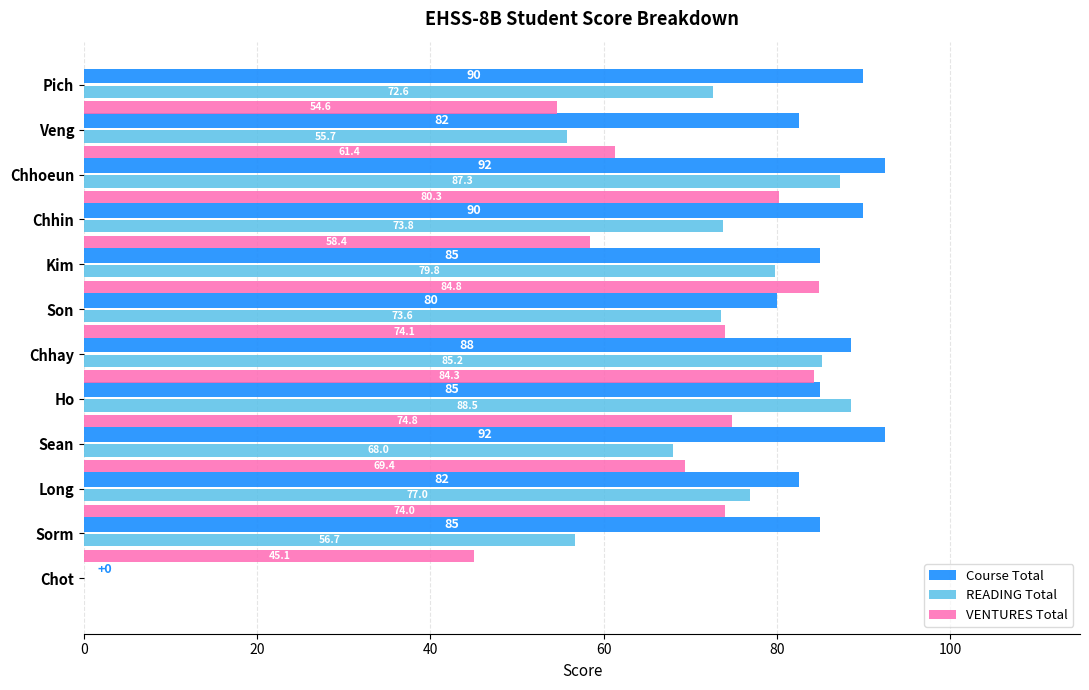

The value of Course Total at Chhoeun is 138.1. True or false?

False